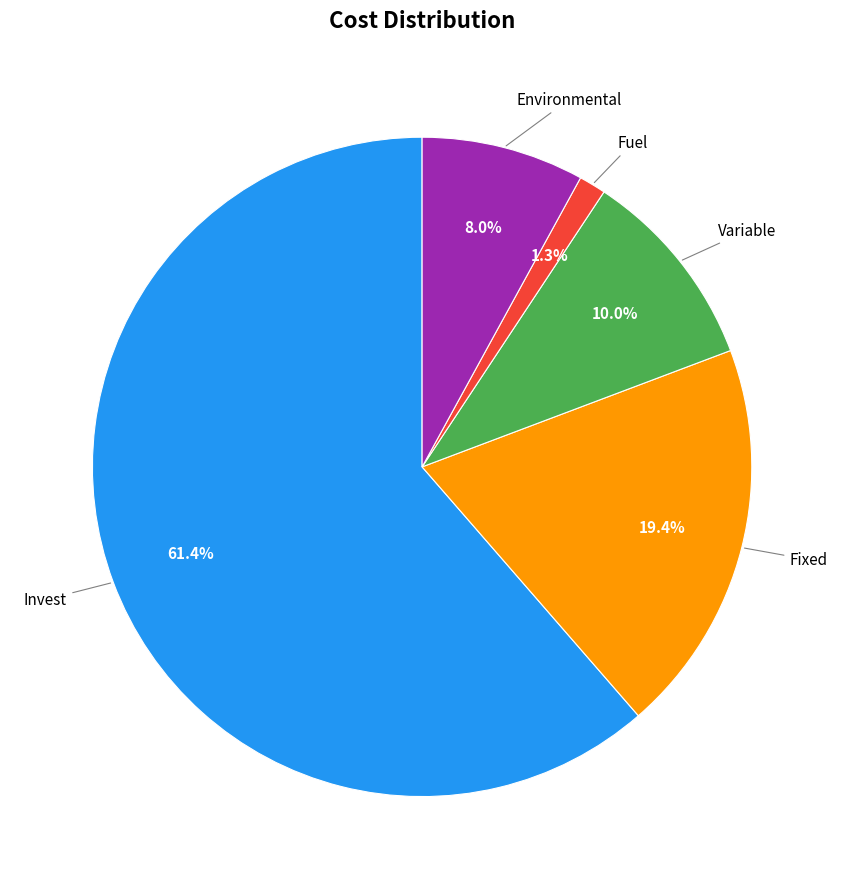

Count the number of slices in the pie.

5